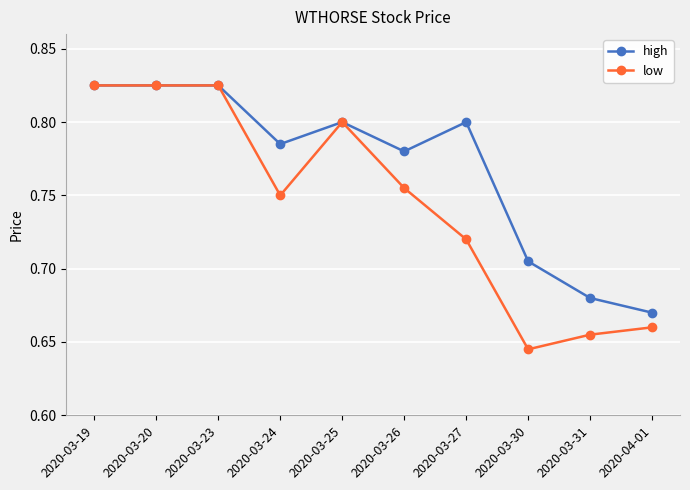

Count the high values in the range 0 to 1.

10